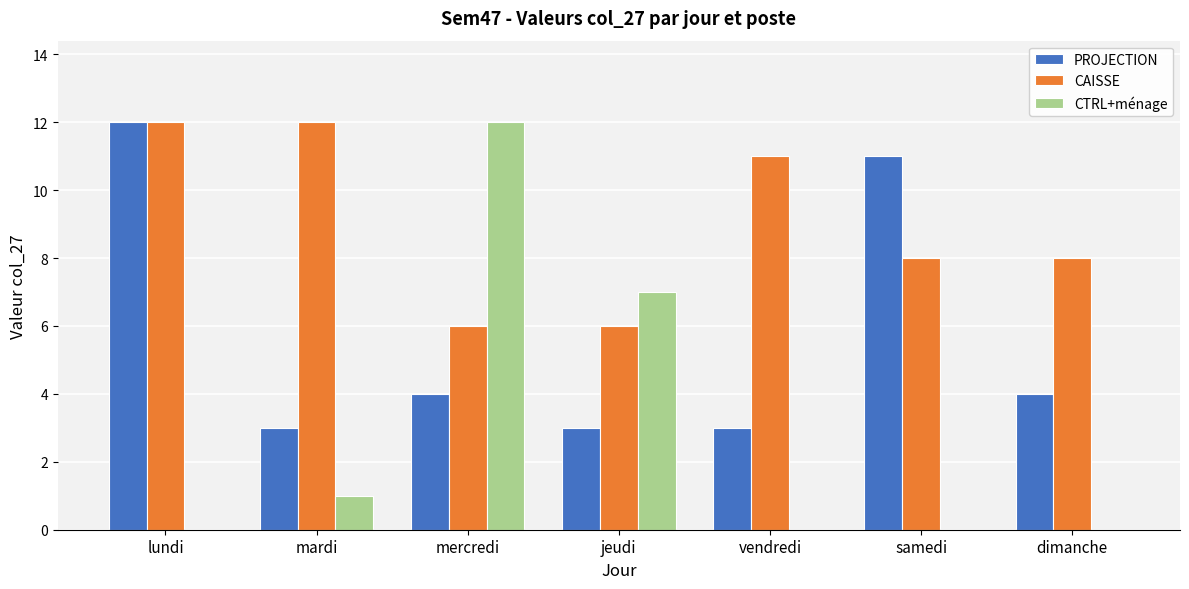

Read the PROJECTION value at jeudi.

3